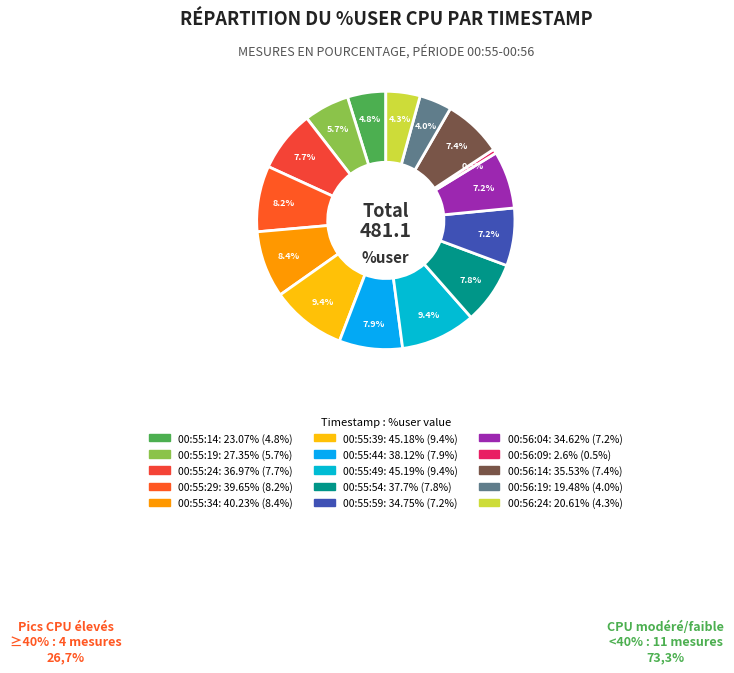

How many segments does this pie chart have?

15